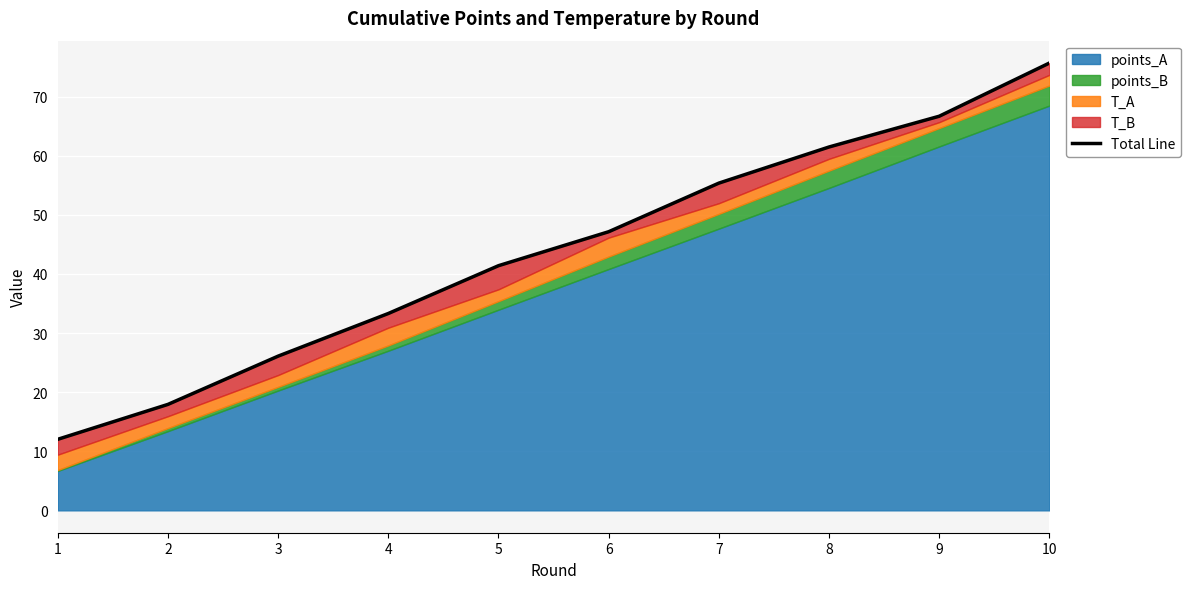

List the labels in order of value, largest first.

10, 9, 8, 7, 6, 5, 4, 3, 2, 1